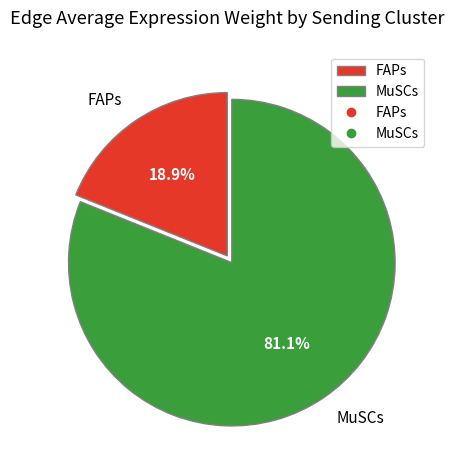

What is the majority slice?

MuSCs